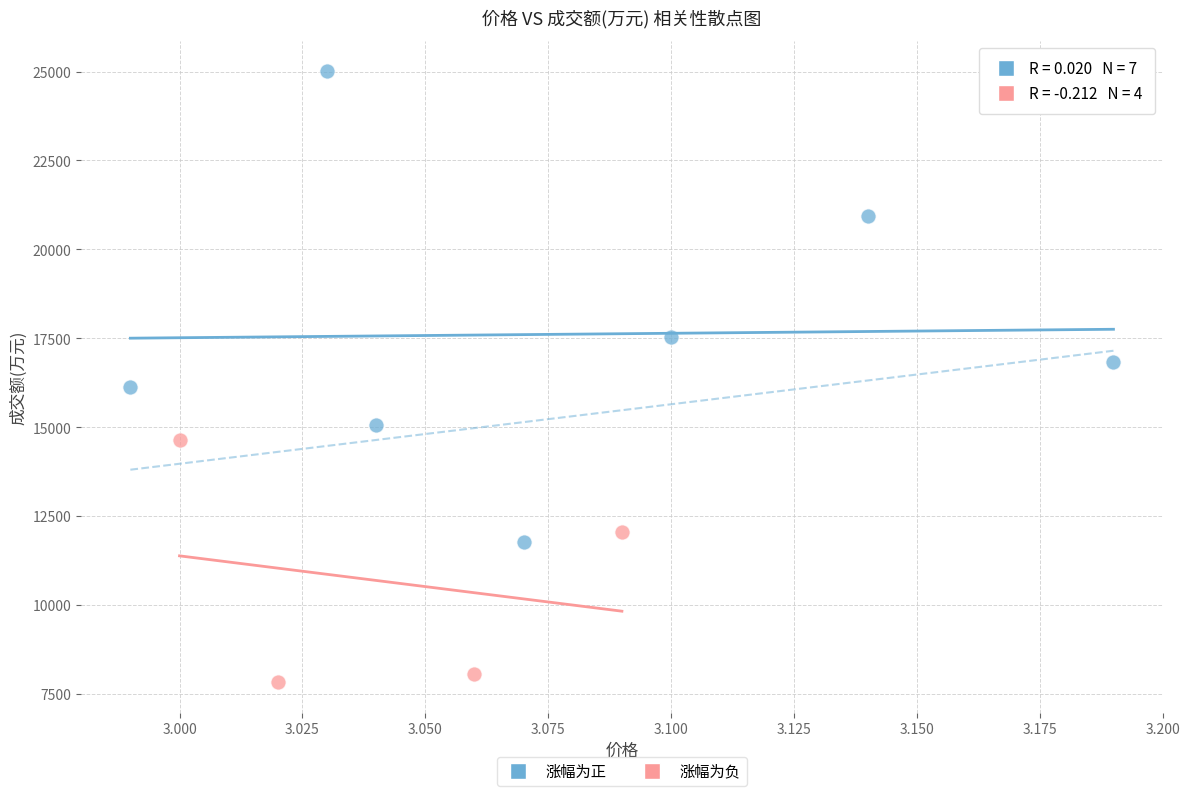

Which series reaches the minimum Y coordinate?

涨幅为负